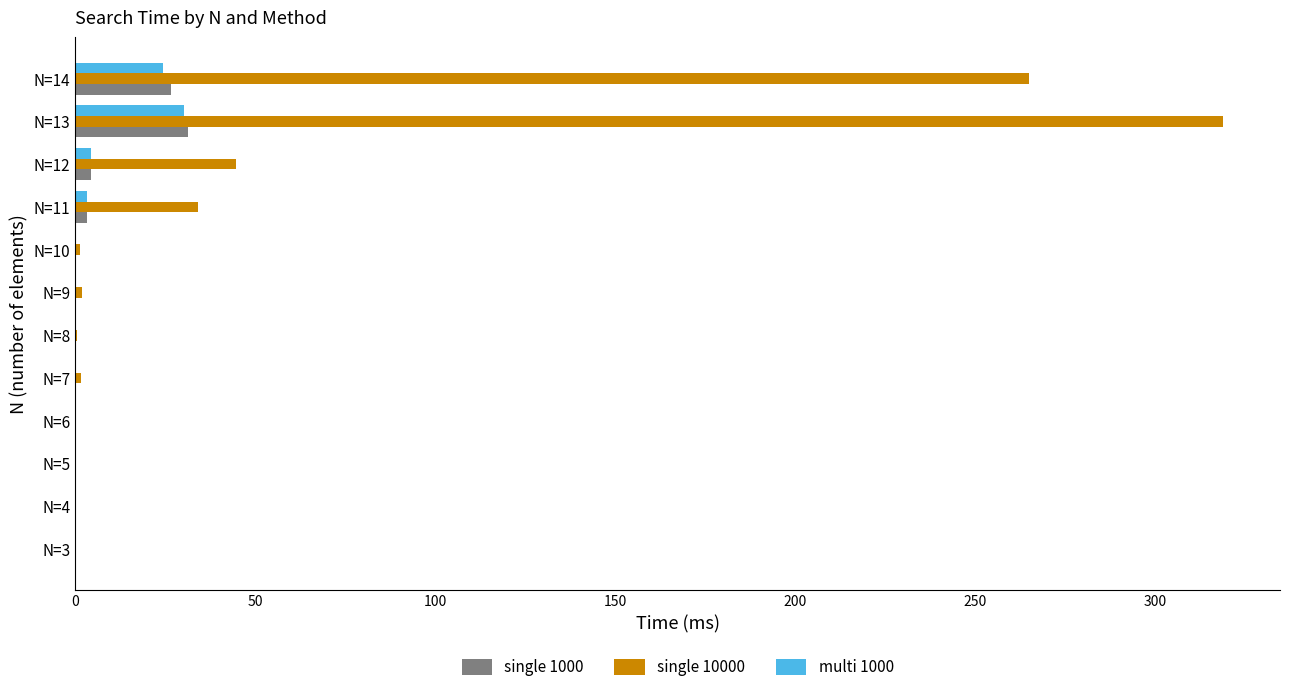

At which label is single 10000 closest to 159?

N=14